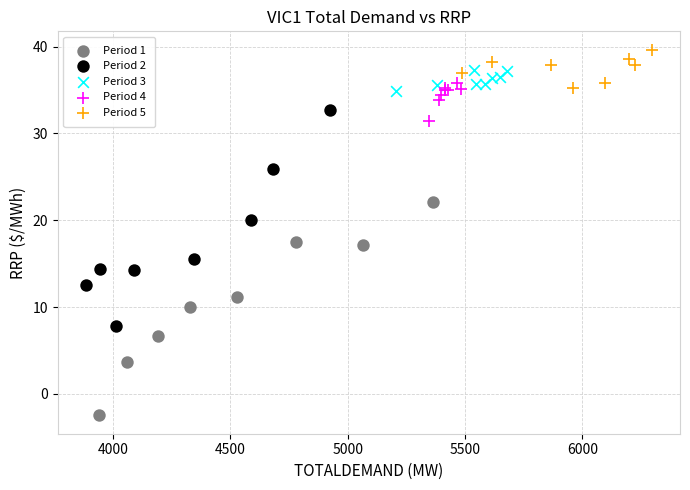

Which series reaches the minimum Y coordinate?

Period 1